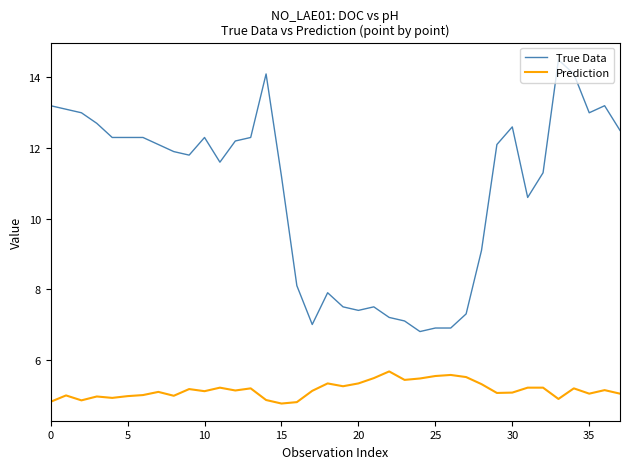

Which series has the largest total across all categories?

True Data